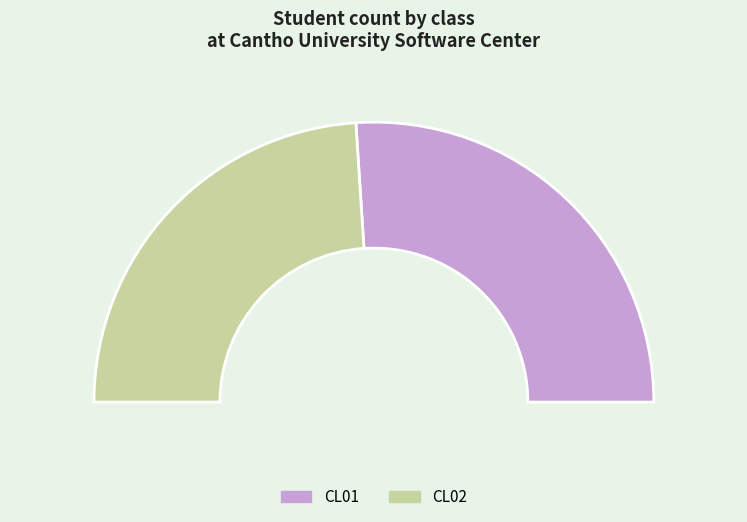

Which has a higher value, CL02 or CL01?

CL01